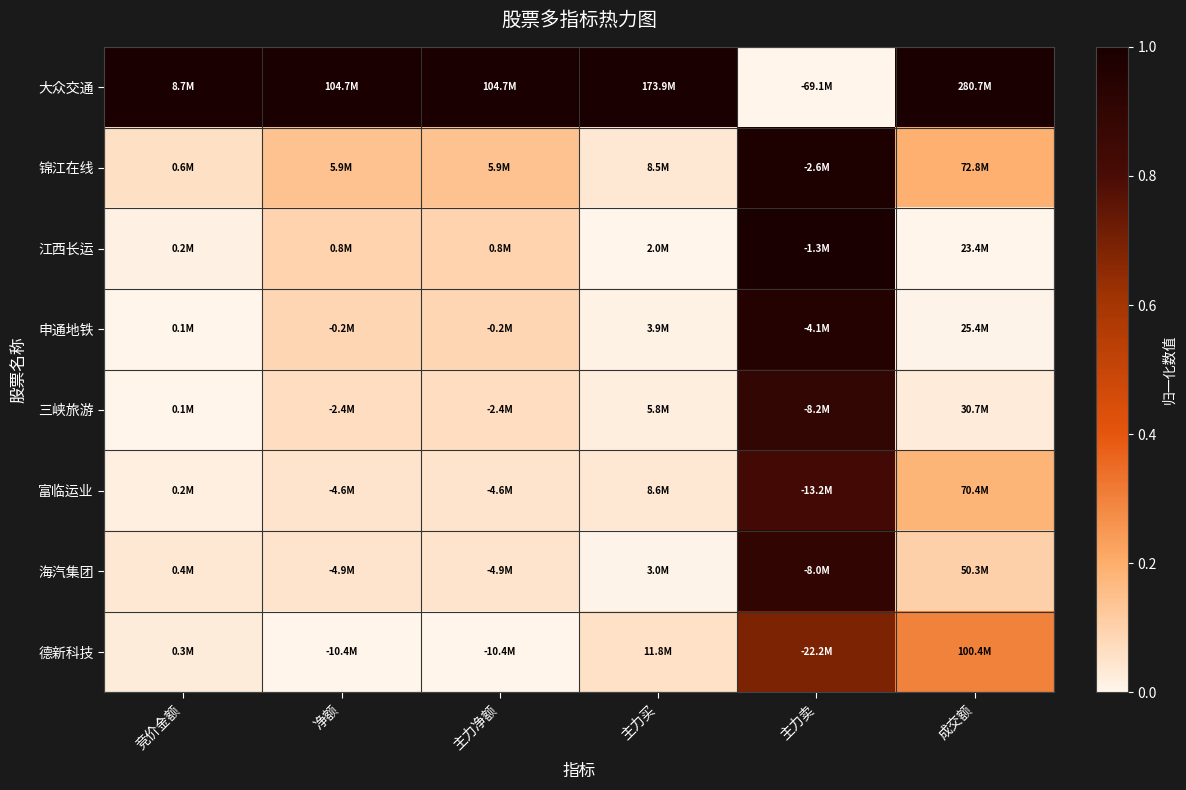

What is the total value across all series at 竞价金额?

1.2